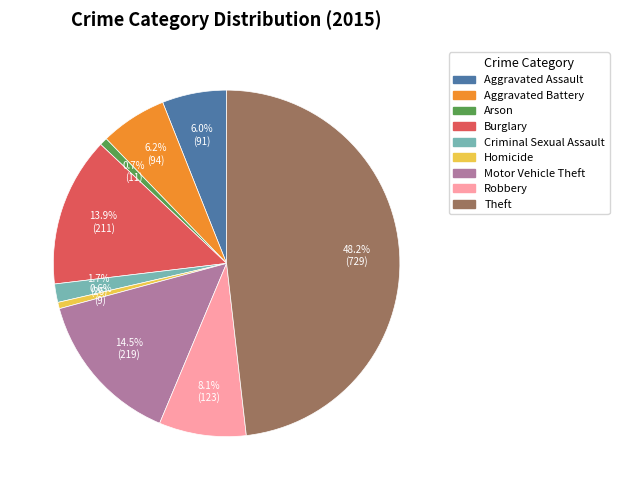

To the nearest percent, what is the combined percentage of Homicide and Criminal Sexual Assault?

2%